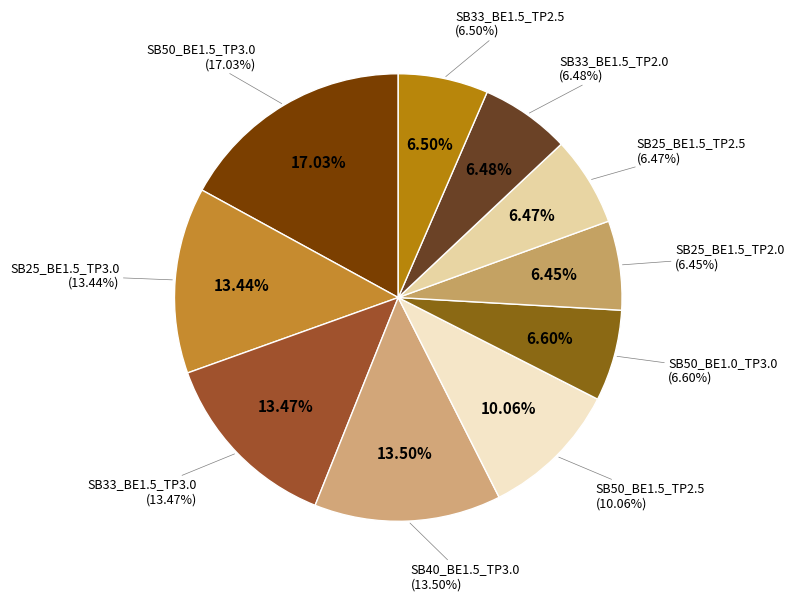

To the nearest percent, what is the difference between the largest and smallest slice percentages?

11%